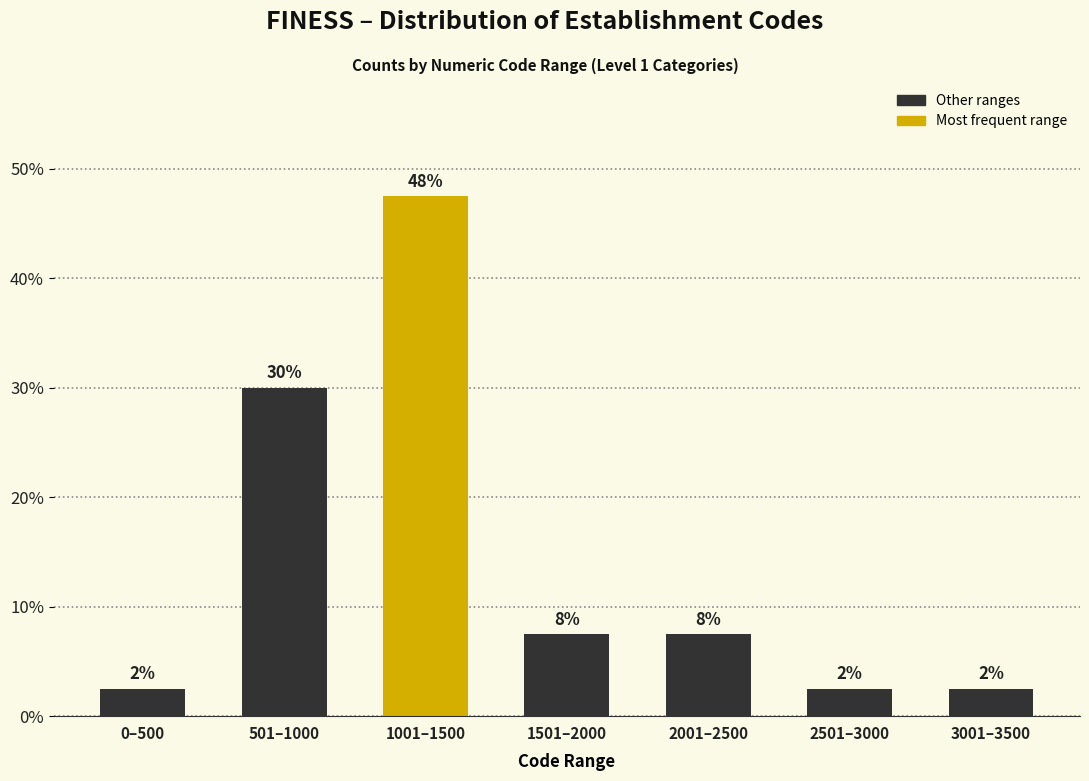

Are the bars horizontal?

No